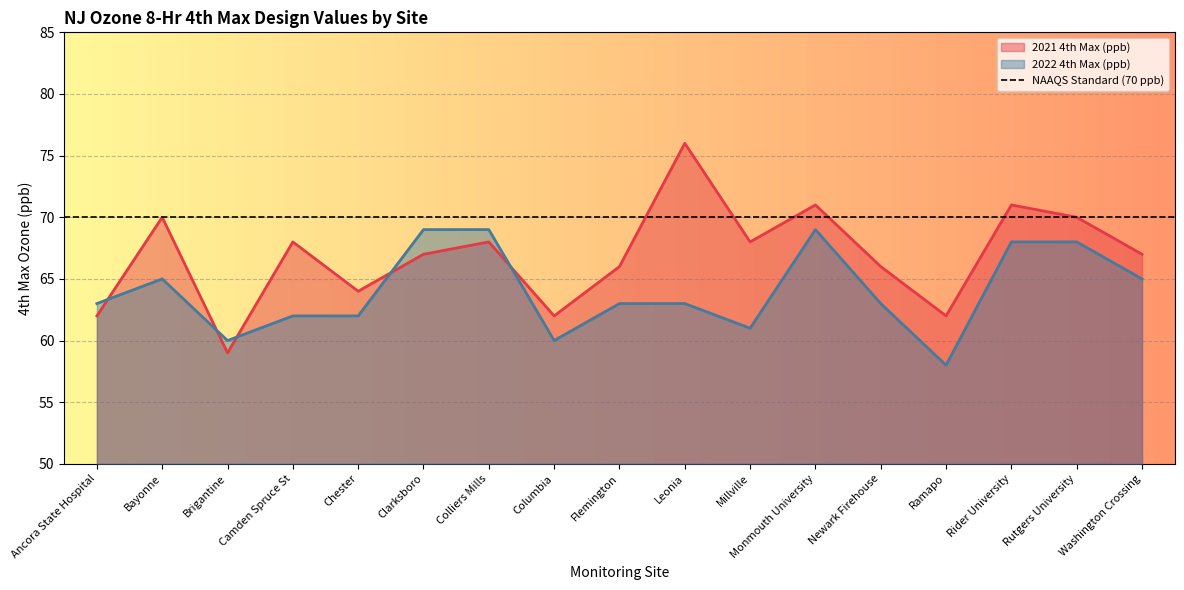

At which category does 2022 4th Max (ppb) reach its first local peak?

Bayonne